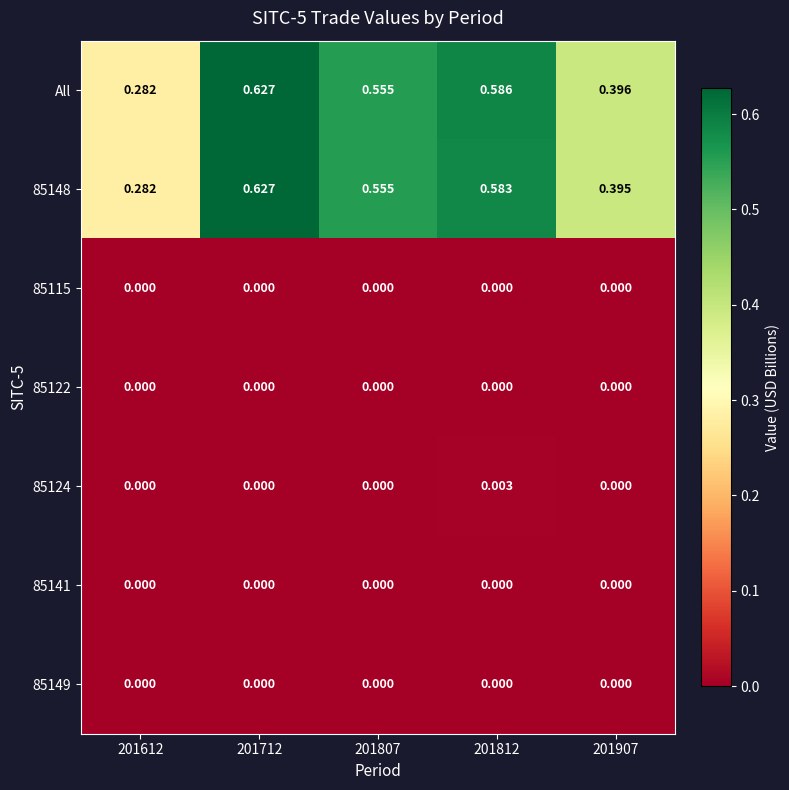

How many series are shown in this chart?

7